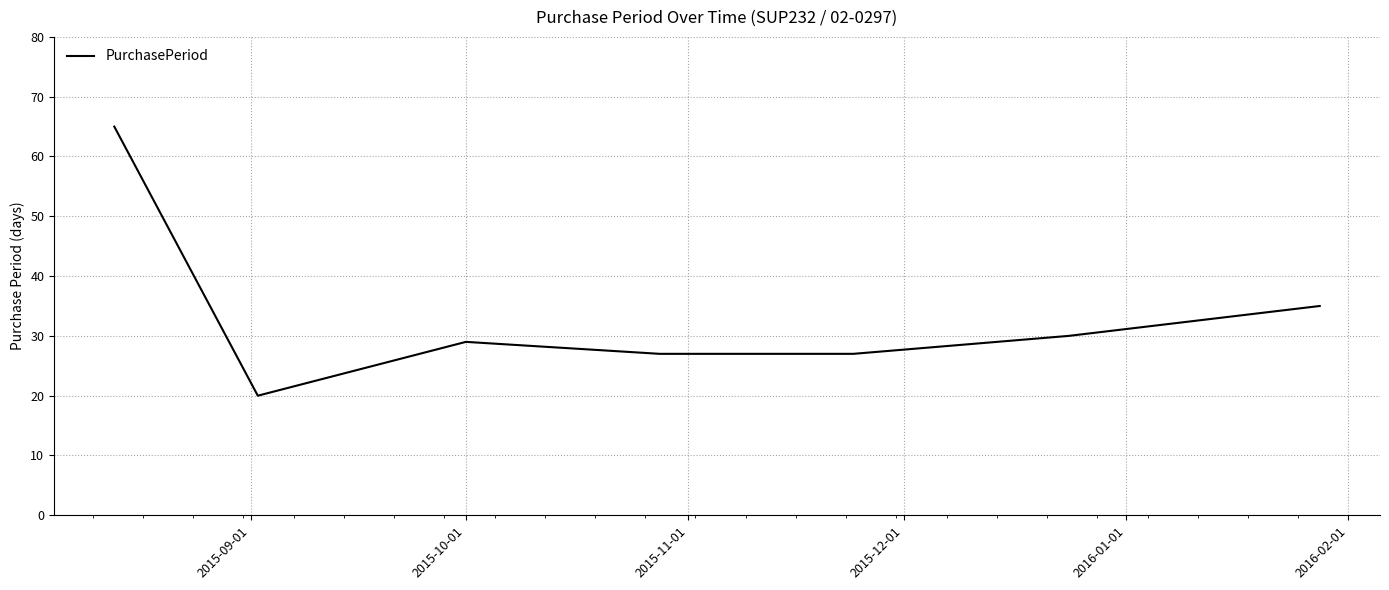

True or false: the data has more than 0 interior local peaks.

True